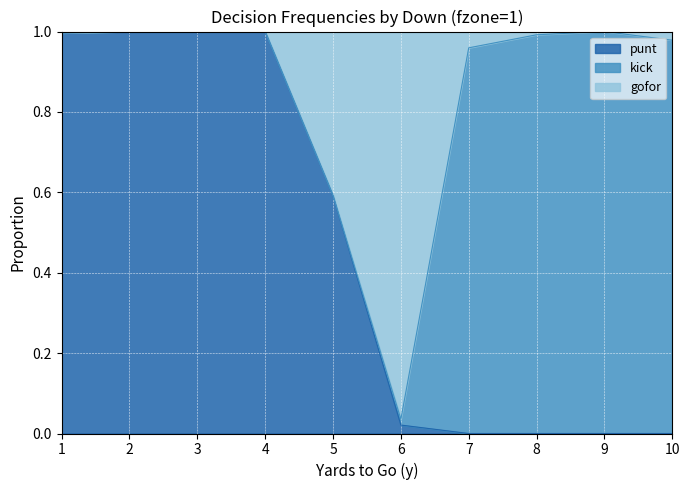

What is the maximum value for punt?

1.0